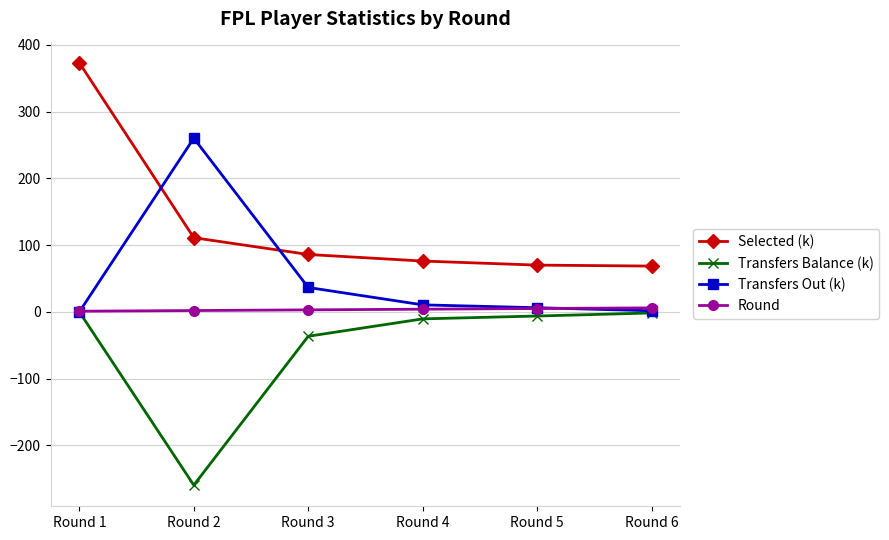

At how many categories does at least one series exceed 368?

1